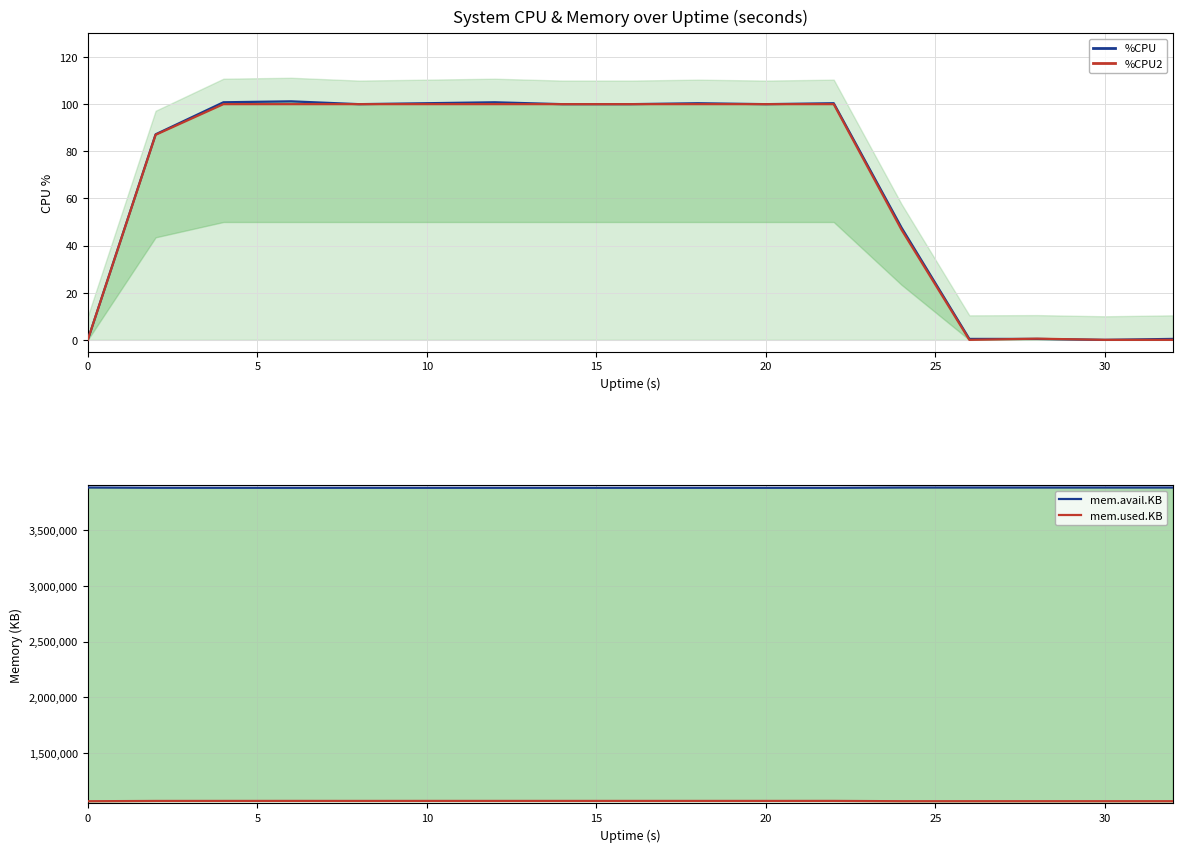

What is the highest value of the %CPU2 series?

100.0